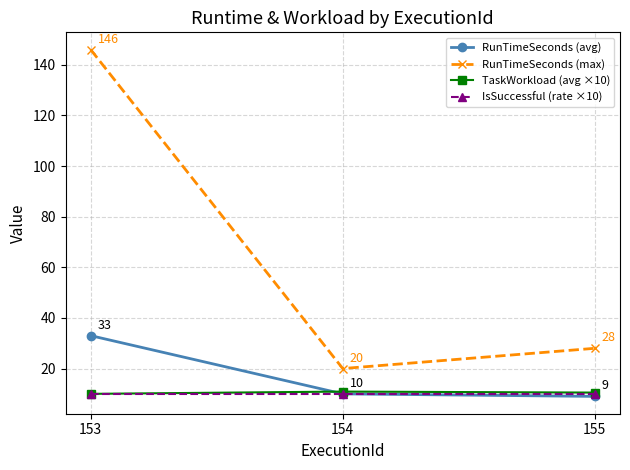

What is the minimum value for RunTimeSeconds (max)?

20.0